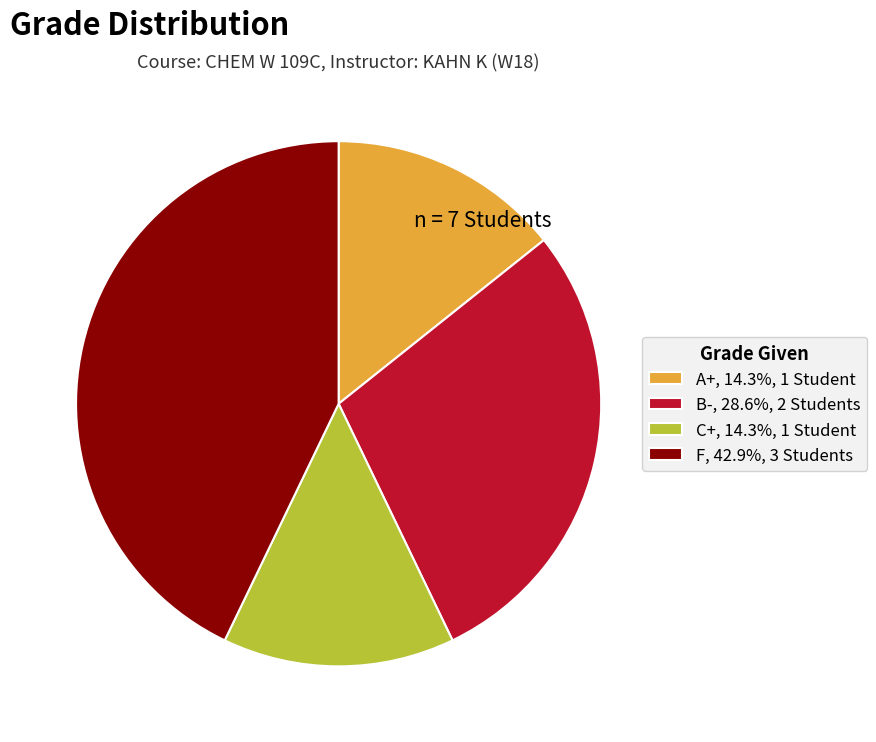

Is there any slice that represents more than half of the pie?

No